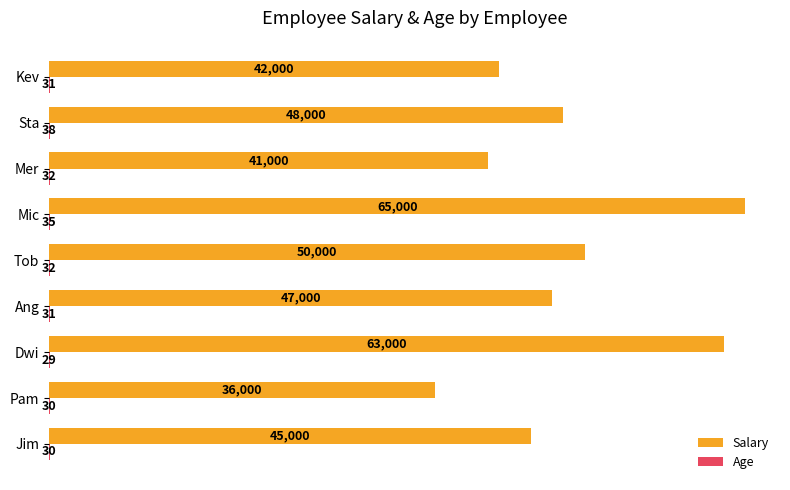

What is the total value across all series at Jim?

45030